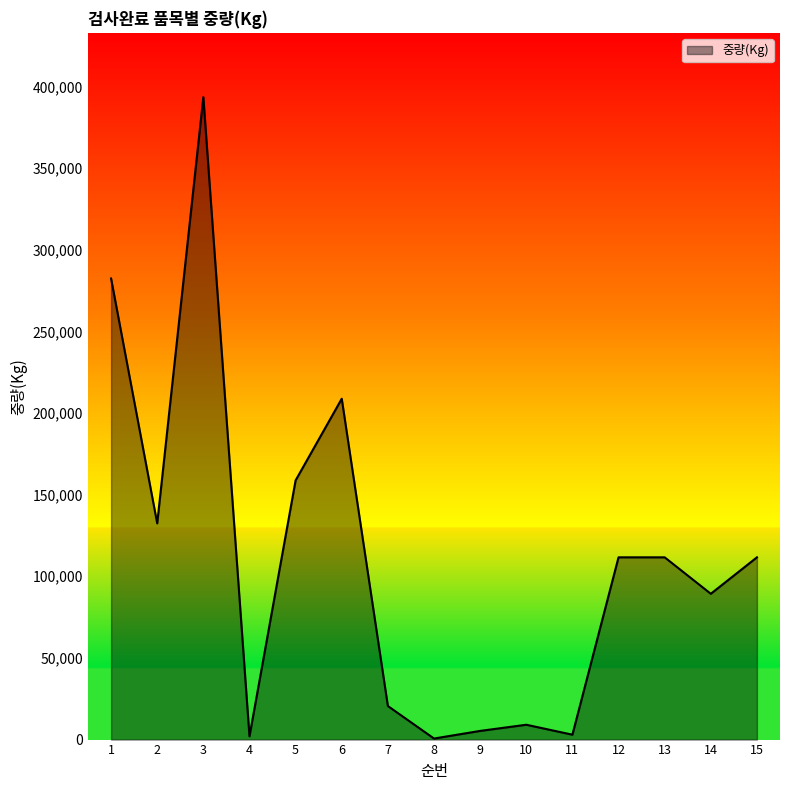

The value at 15 is 111600. True or false?

True